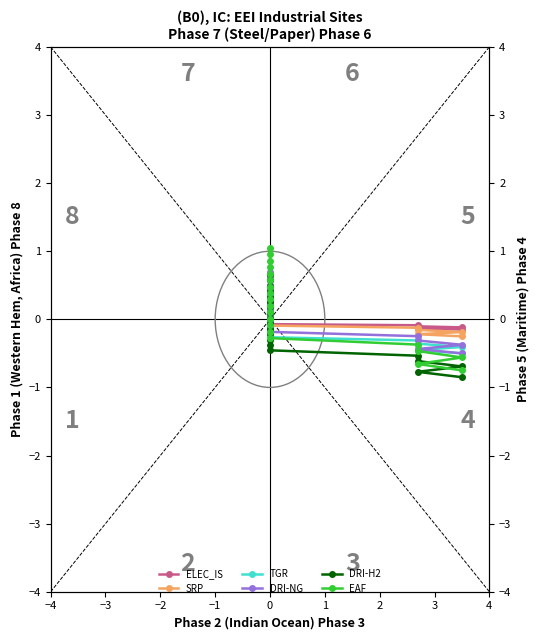

How many data points in EAF are above 0?

12